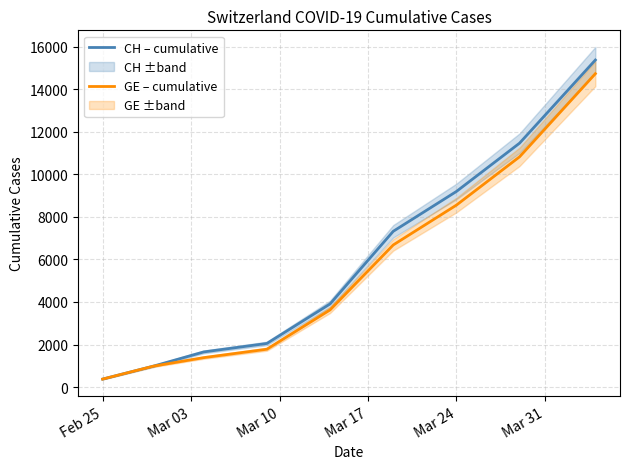

What is the lowest value of the CH – cumulative series?

375